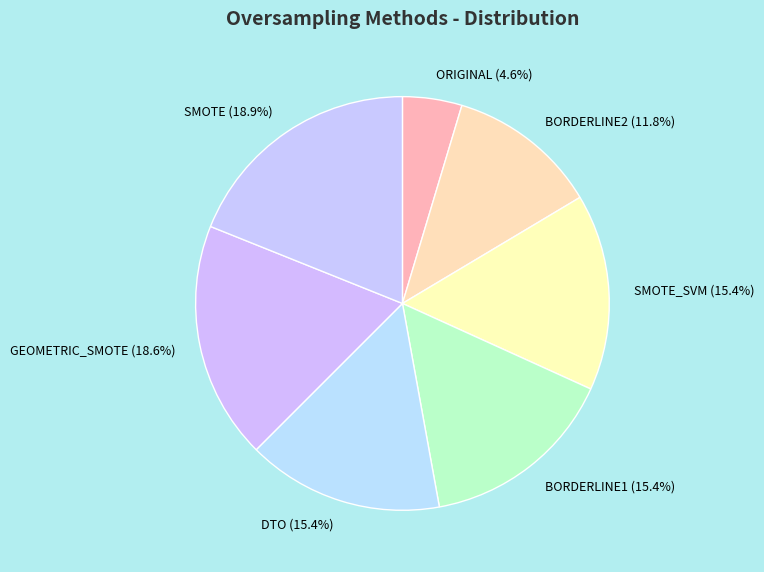

What is the smallest slice in the pie chart?

ORIGINAL